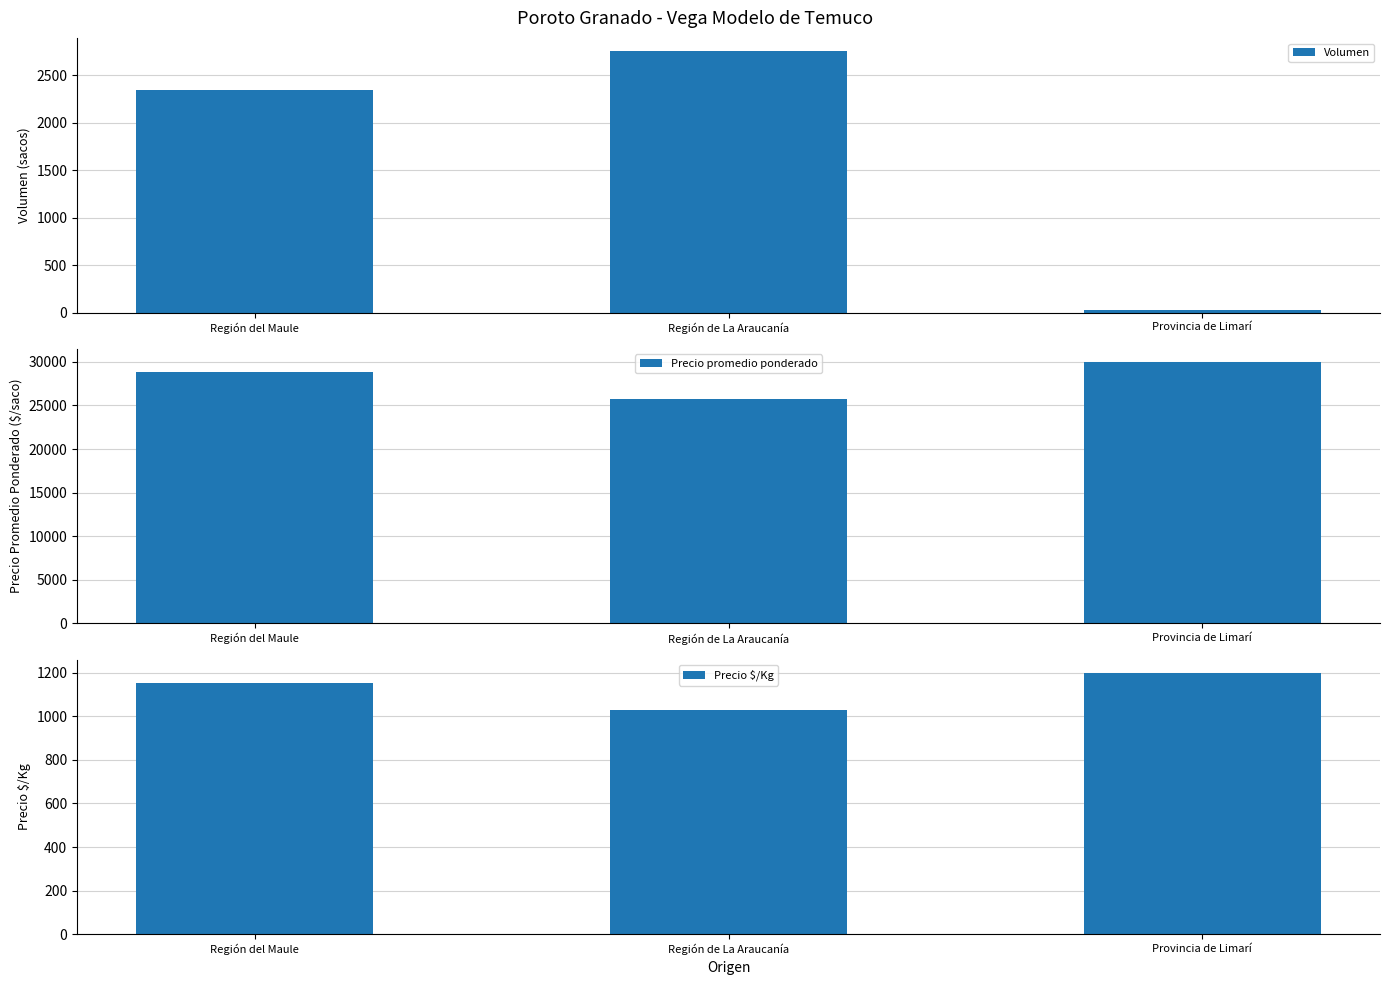

List the labels in order of Precio $/Kg value, smallest first.

Región de La Araucanía, Región del Maule, Provincia de Limarí